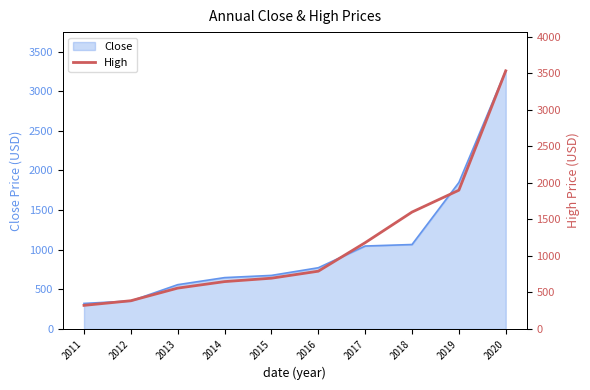

What is the minimum value shown in the chart?

322.2